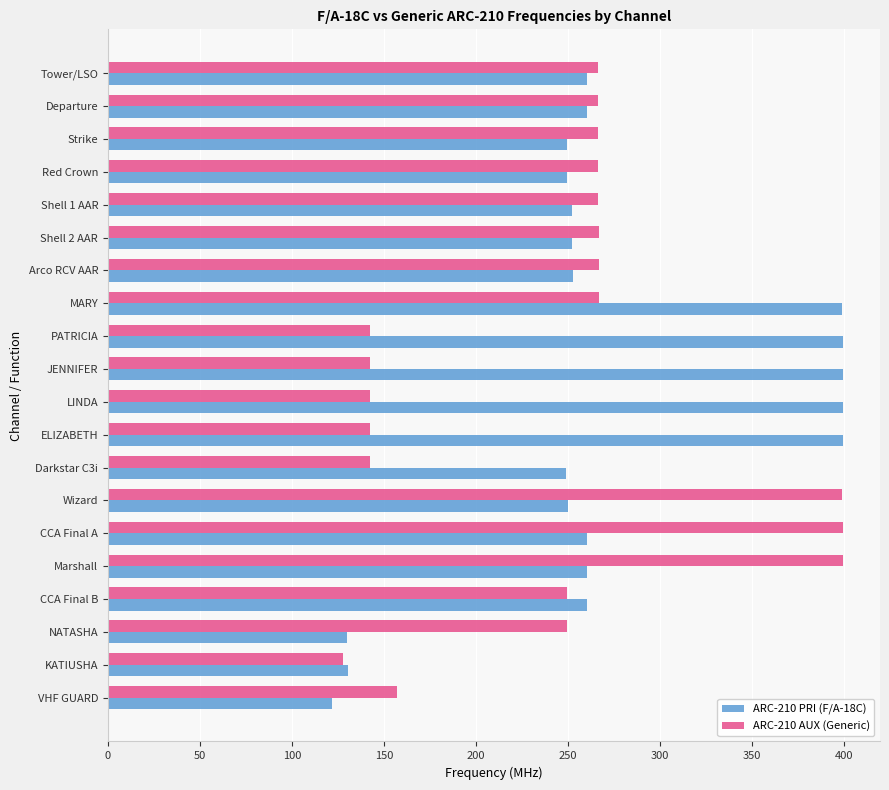

What are all the series names shown in the legend?

ARC-210 PRI (F/A-18C), ARC-210 AUX (Generic)